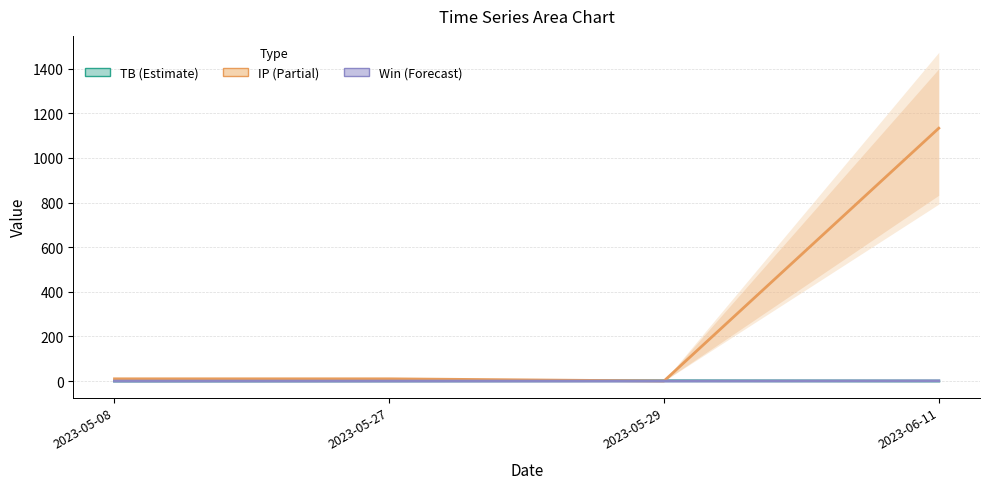

Which series has the widest spread of values?

IP (Estimate based on partial data)